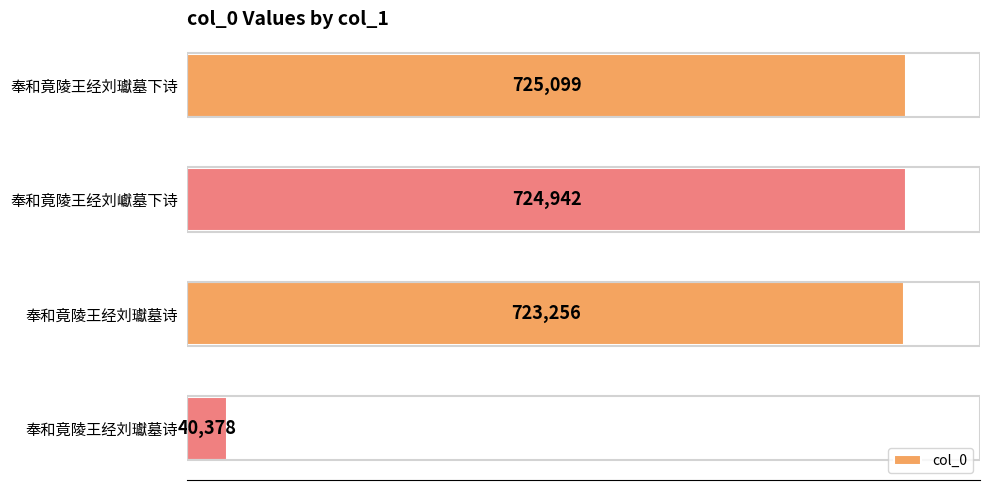

What is the greatest value displayed?

725099